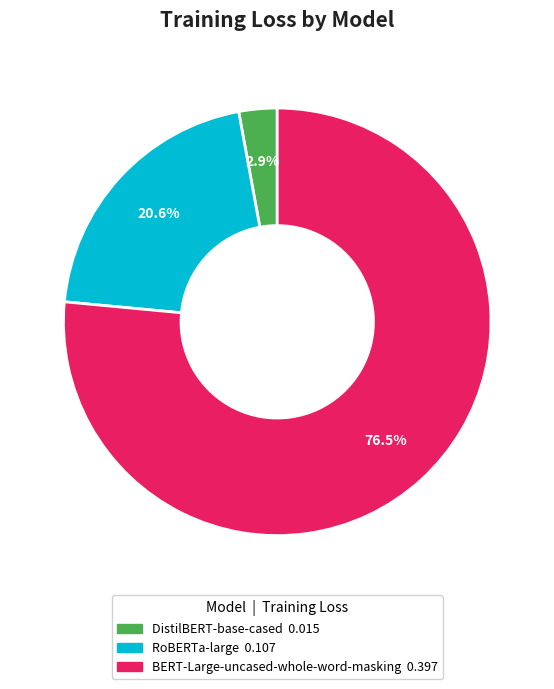

How many slices are in this pie chart?

3